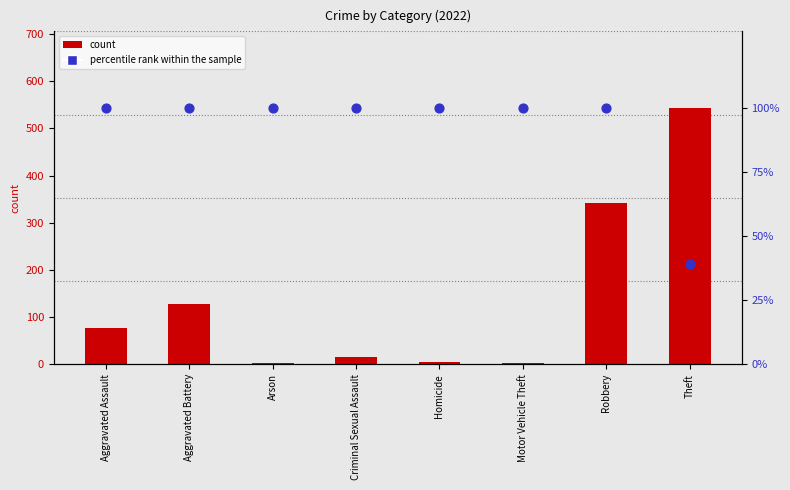

What is the total value across all series at Theft?

582.3